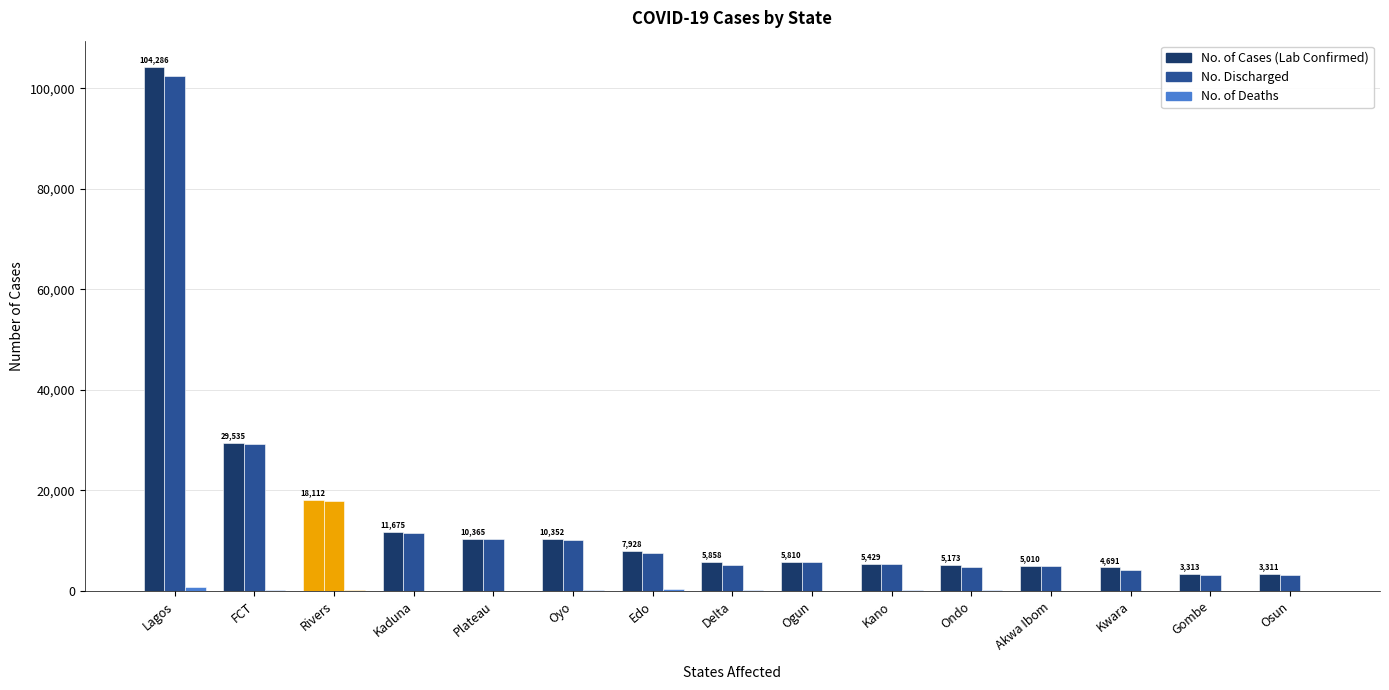

What is the maximum value shown in the chart?

104286